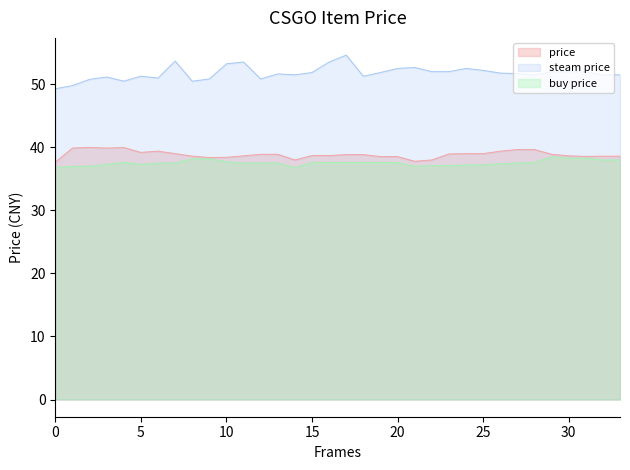

Which series has the largest range (max minus min)?

steam price